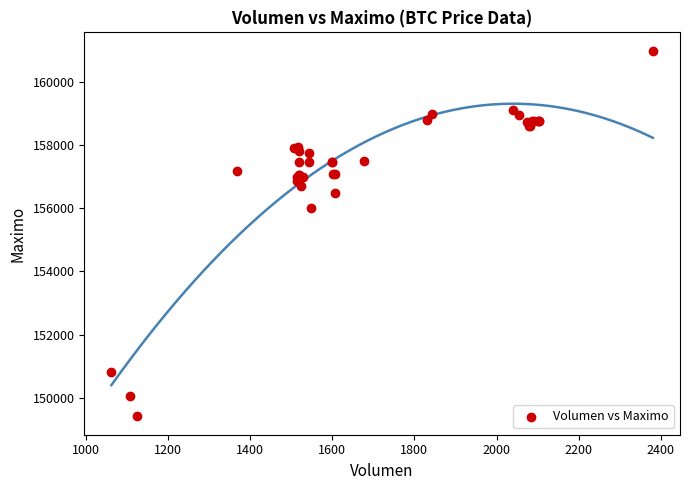

What Y value in the scatter plot is closest to 155202?

156000